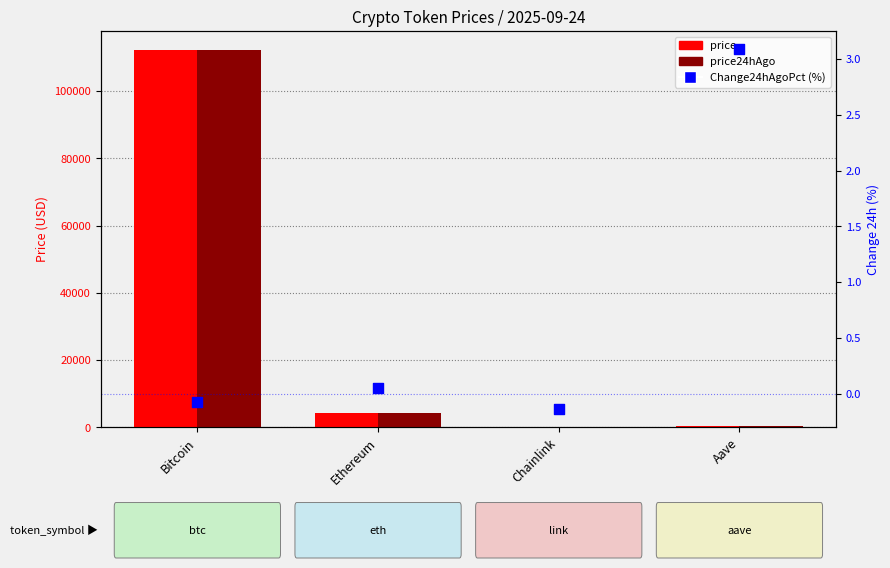

Which series has the largest total across all categories?

price24hAgo